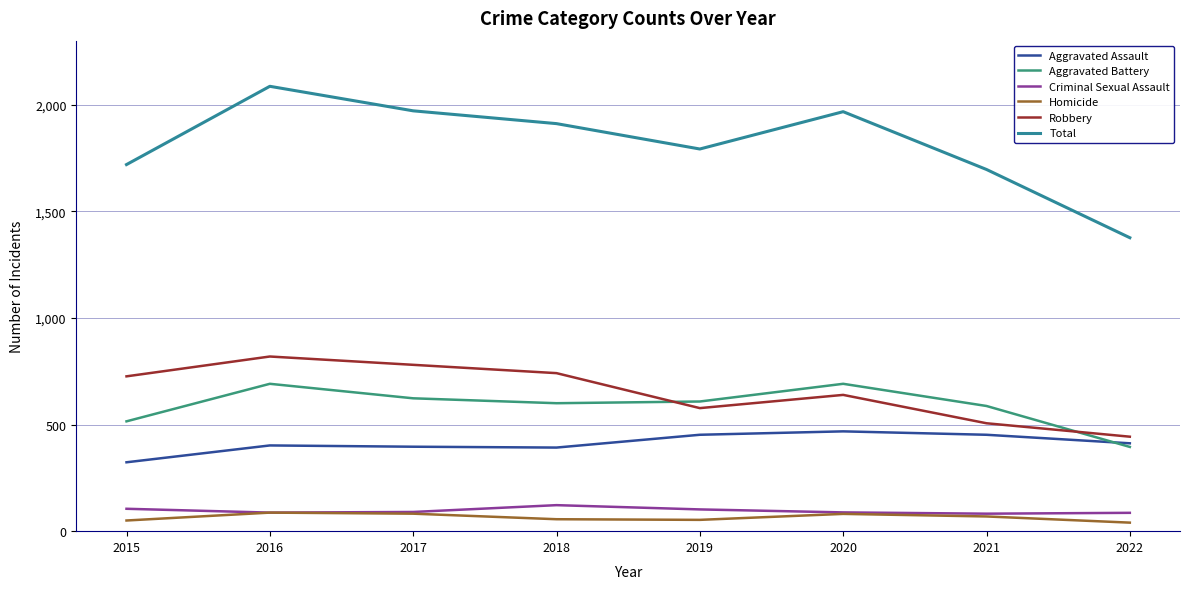

The value of Aggravated Assault at 2015 is 137. True or false?

False